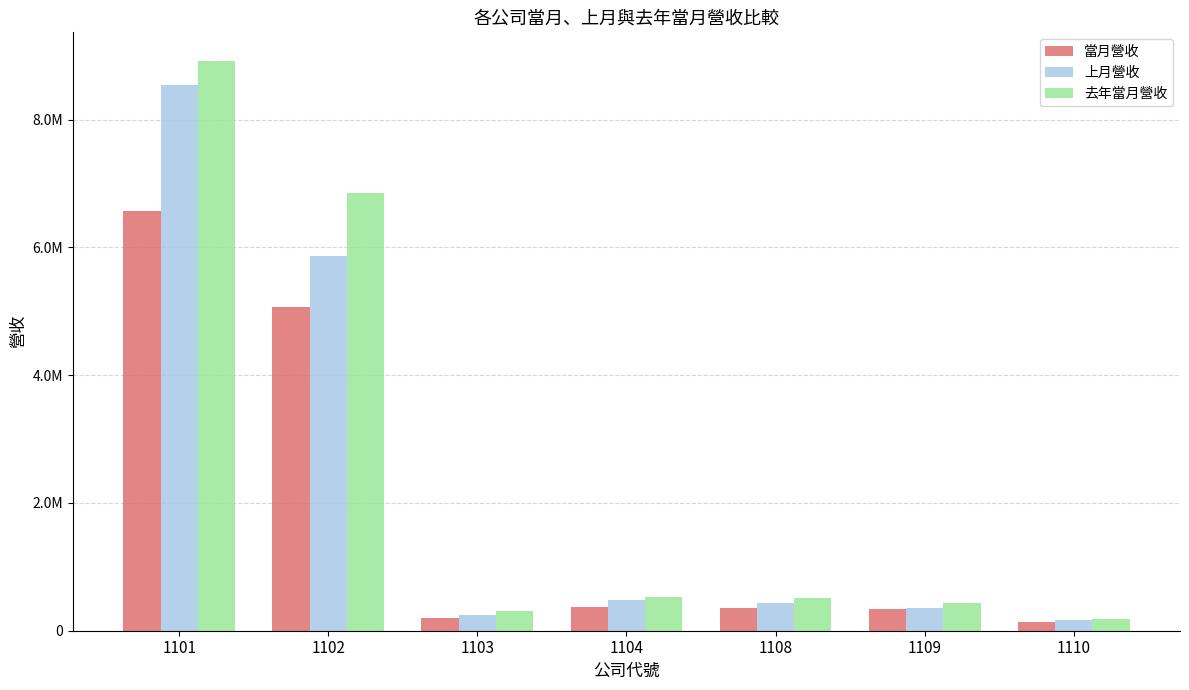

What value does the 去年當月營收 series have at 1109?

436111